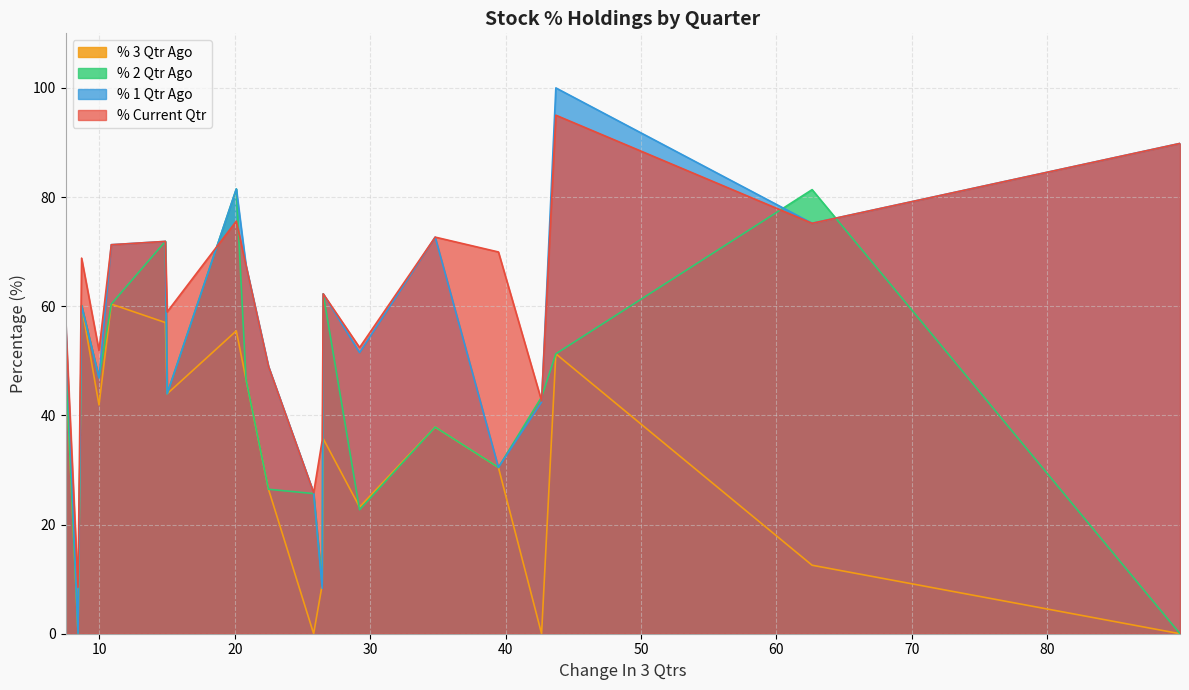

Reading left to right, transcribe all the data shown in this chart.

% Current Qtr: SUMEETINDS=89.8	CURAA=75.2	EASTSILK=95.0	EMBDL=42.7	ANTELOPUS=69.9	ORIENTCEM=72.7	PROZONER=52.4	CALSOFT=62.3	NAZARA=35.5	RELIGARE=25.8	AAVAS=49.0	CEMPRO=67.5	INDIACEM=75.6	SMLISUZU=59.0	KEYFINSERV=71.9	SANOFICONR=71.3	OSWALAGRO=51.9	PSPPROJECT=68.8	GATECHDVR=8.5	OILCOUNTUB=56.7
% 2 Qtr Ago: SUMEETINDS=0.0	CURAA=81.4	EASTSILK=51.3	EMBDL=43.4	ANTELOPUS=30.5	ORIENTCEM=37.9	PROZONER=22.7	CALSOFT=62.3	NAZARA=8.8	RELIGARE=25.7	AAVAS=26.5	CEMPRO=46.6	INDIACEM=81.5	SMLISUZU=44.0	KEYFINSERV=71.9	SANOFICONR=60.4	OSWALAGRO=46.9	PSPPROJECT=60.1	GATECHDVR=0.1	OILCOUNTUB=49.2
% 1 Qtr Ago: SUMEETINDS=89.8	CURAA=75.2	EASTSILK=100.0	EMBDL=42.4	ANTELOPUS=30.5	ORIENTCEM=72.7	PROZONER=51.5	CALSOFT=62.3	NAZARA=8.3	RELIGARE=25.8	AAVAS=49.0	CEMPRO=67.5	INDIACEM=81.5	SMLISUZU=44.0	KEYFINSERV=71.9	SANOFICONR=71.3	OSWALAGRO=46.9	PSPPROJECT=60.1	GATECHDVR=0.1	OILCOUNTUB=56.7
% 3 Qtr Ago: SUMEETINDS=0.0	CURAA=12.5	EASTSILK=51.3	EMBDL=0.0	ANTELOPUS=30.5	ORIENTCEM=37.9	PROZONER=23.2	CALSOFT=35.7	NAZARA=9.0	RELIGARE=0.0	AAVAS=26.5	CEMPRO=46.6	INDIACEM=55.5	SMLISUZU=44.0	KEYFINSERV=57.0	SANOFICONR=60.4	OSWALAGRO=41.9	PSPPROJECT=60.1	GATECHDVR=0.1	OILCOUNTUB=49.2